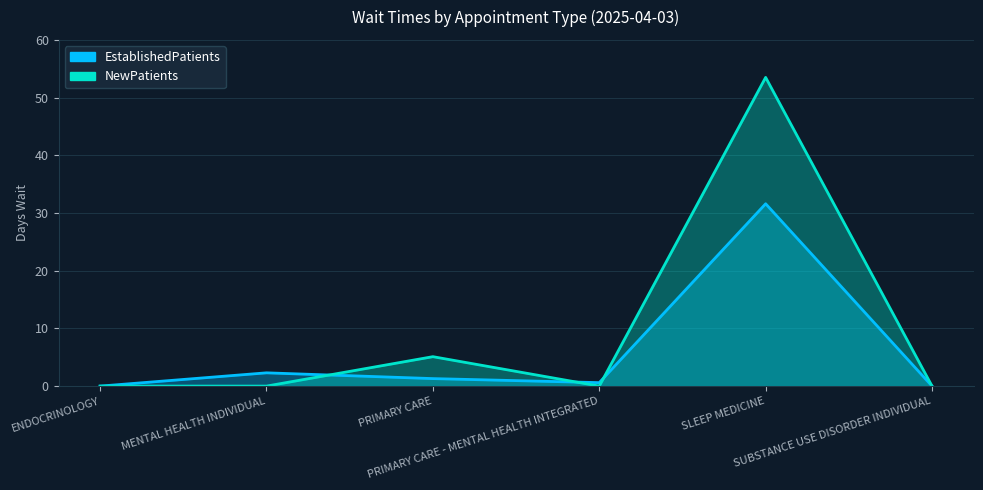

The value of NewPatients at MENTAL HEALTH INDIVIDUAL is 19.2. True or false?

False